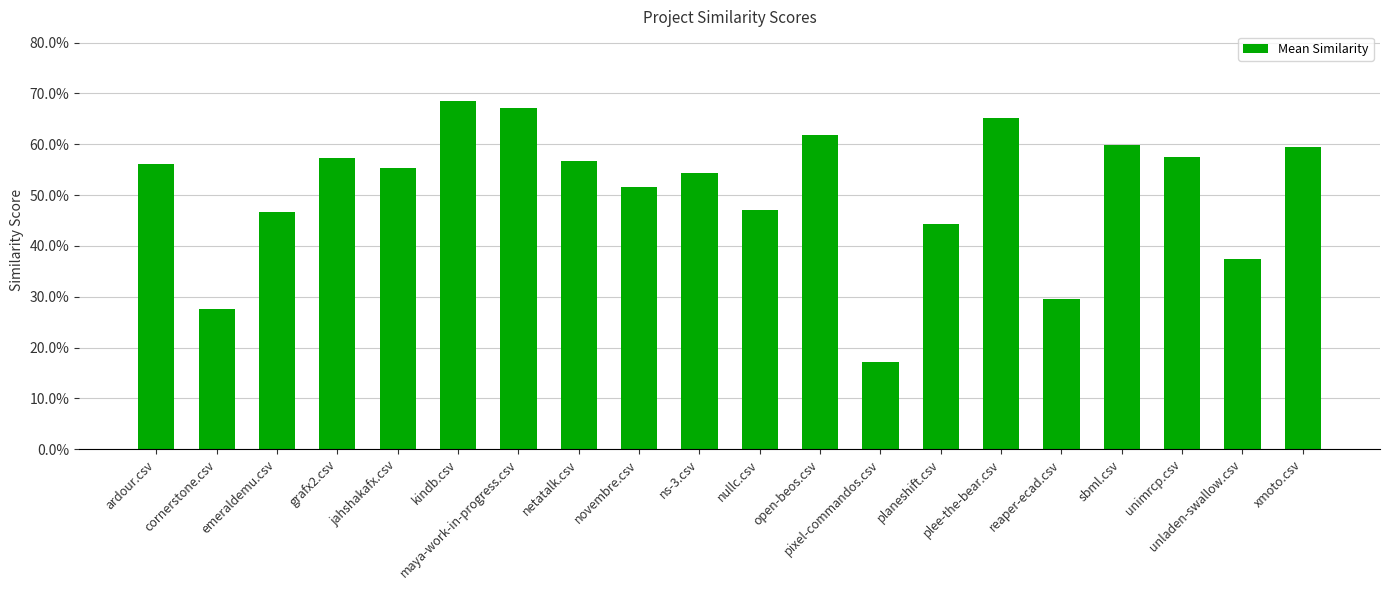

What position from the left is cornerstone.csv?

2